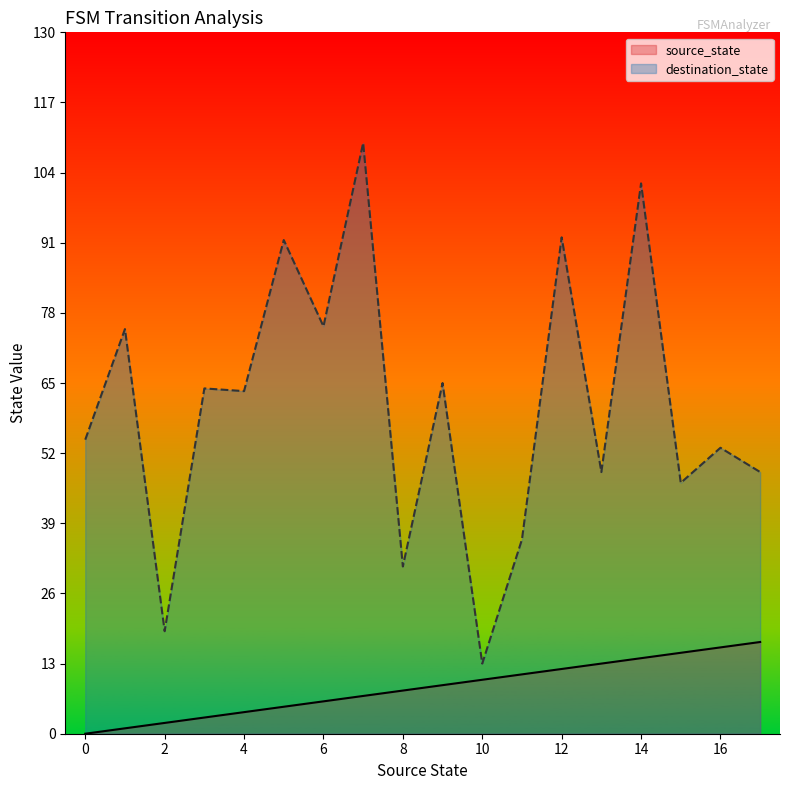

List the series in order of their peak value, highest first.

destination_state, source_state